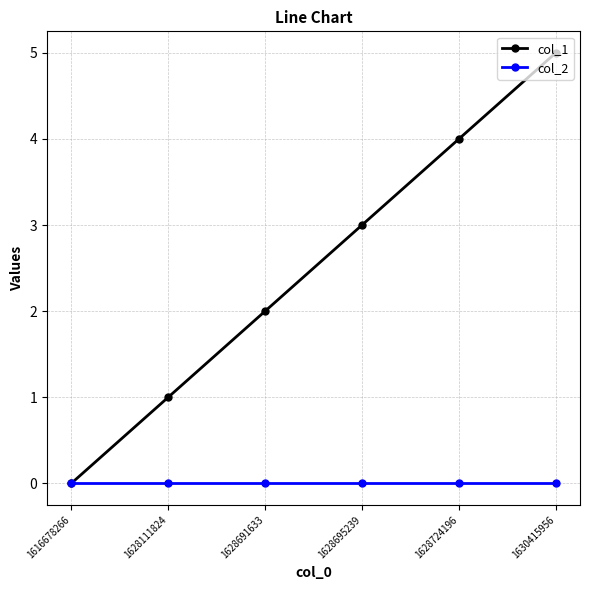

Between 1628111824 and 1630415956, which series saw the biggest shift?

col_1